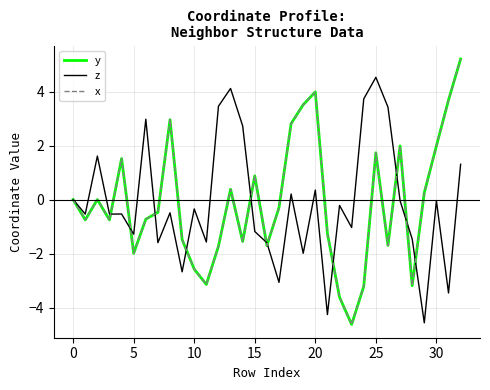

Does the chart have visible grid lines?

Yes